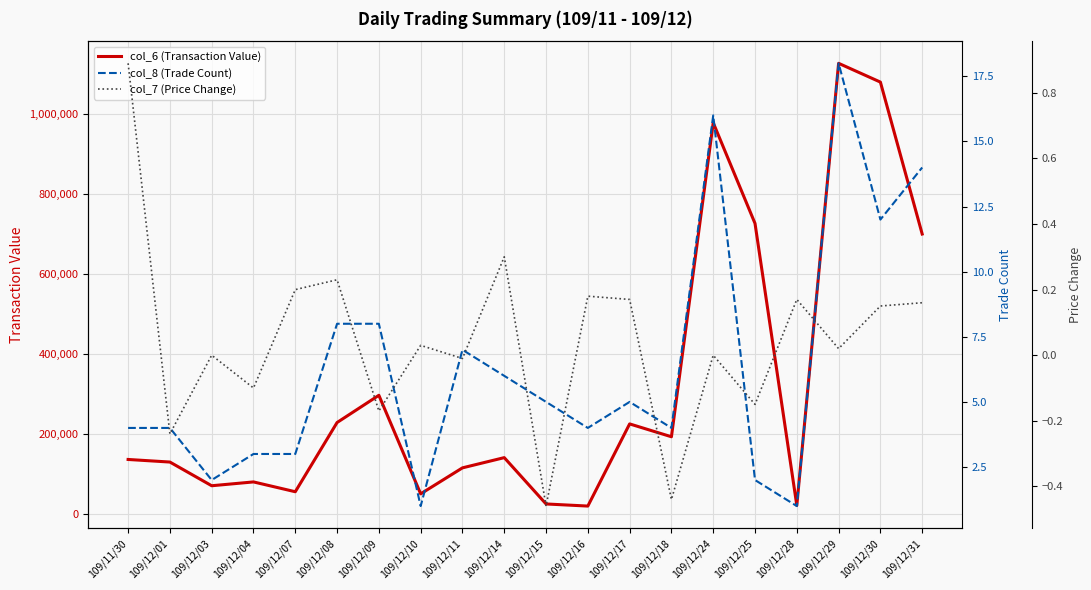

At which category is the sum across all series the highest?

109/12/29